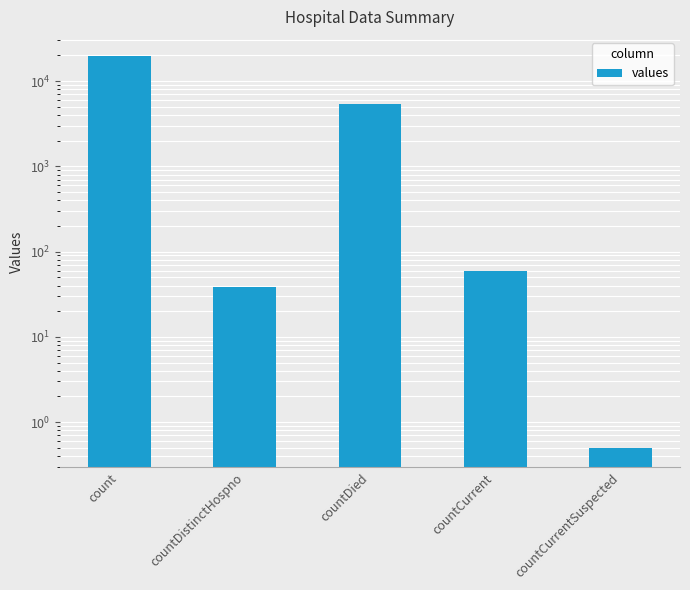

List the labels in order of value, largest first.

count, countDied, countCurrent, countDistinctHospno, countCurrentSuspected